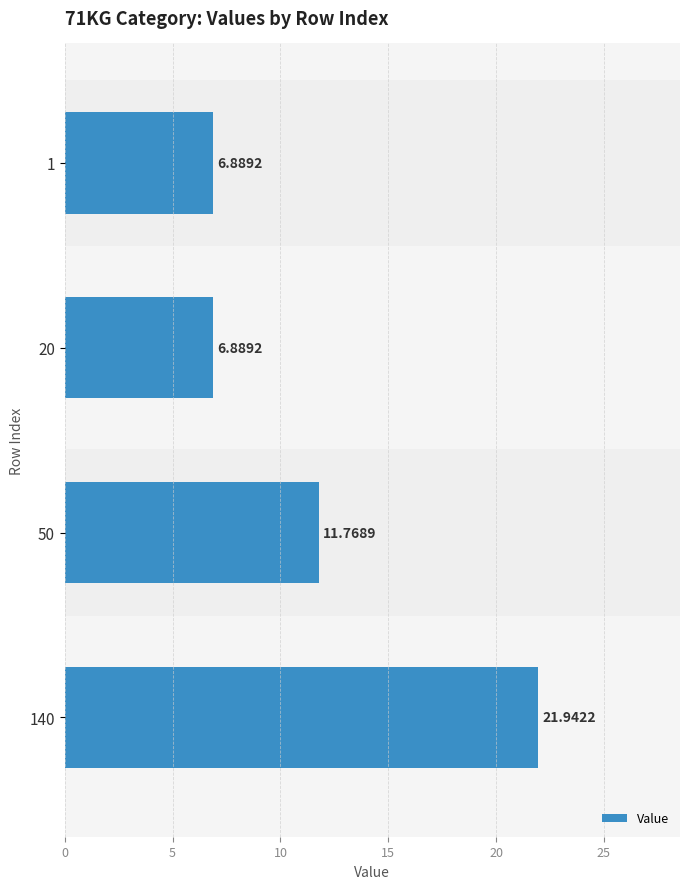

Are the bars grouped side by side (vs. stacked)?

No